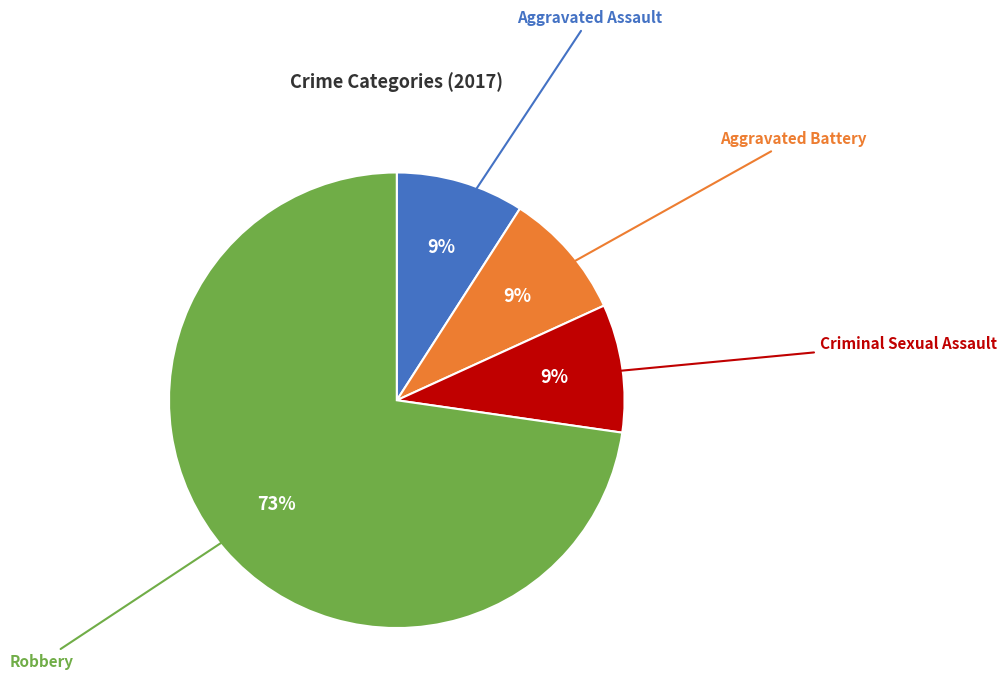

To the nearest percent, what is the difference between the largest and smallest slice percentages?

64%